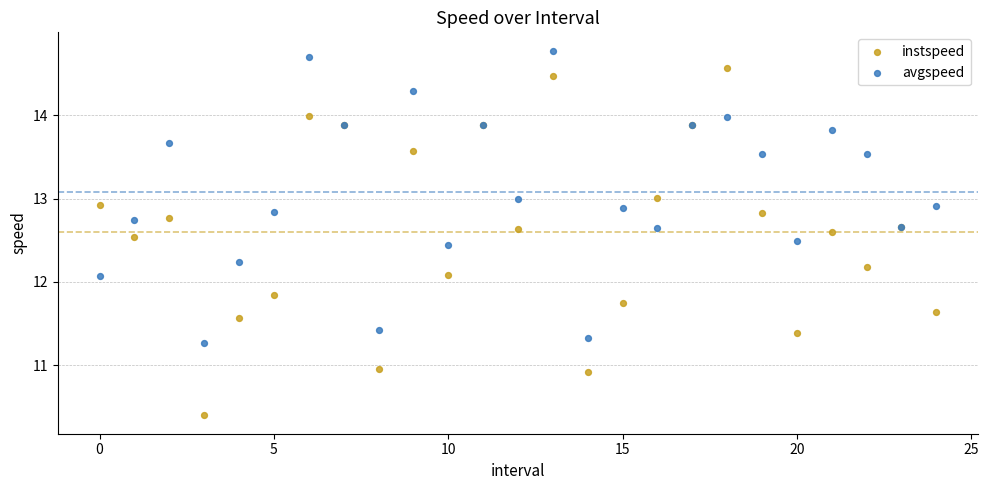

Which series contains the highest Y value?

avgspeed